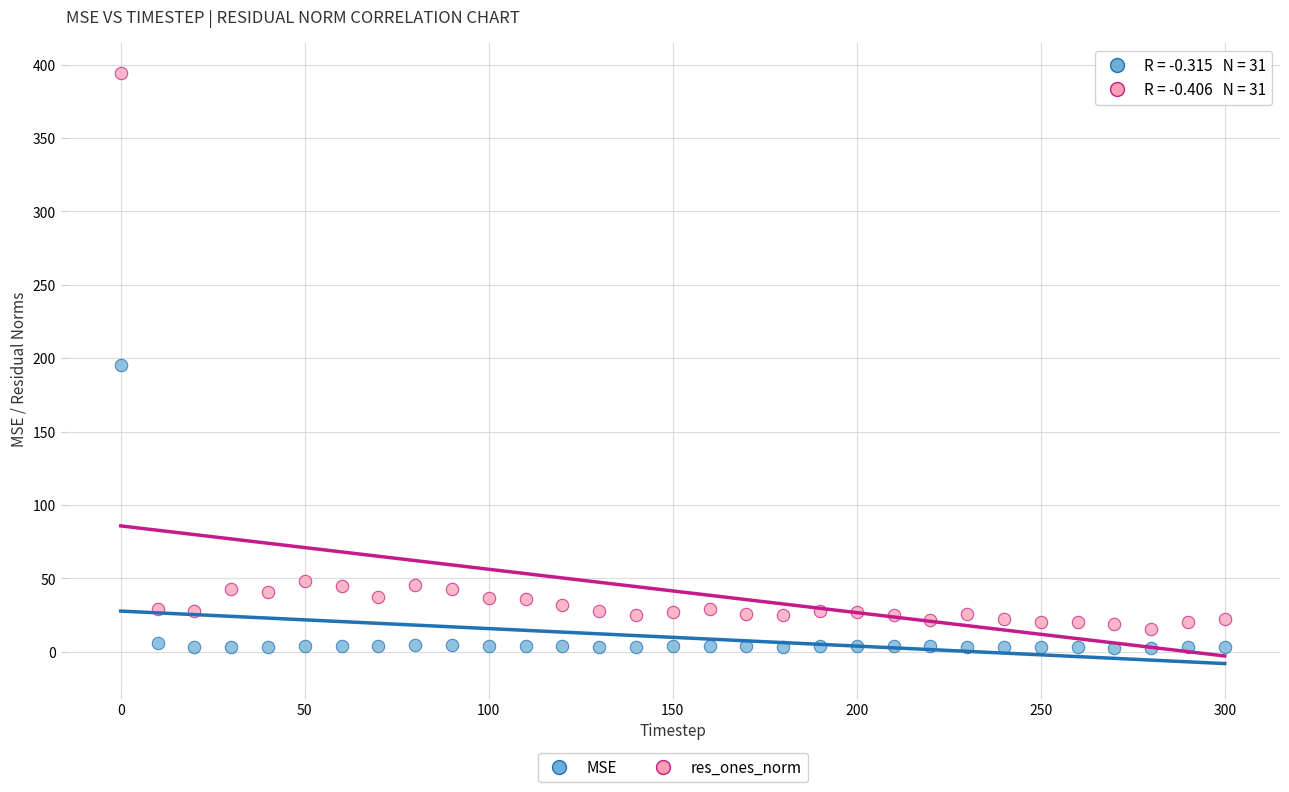

Which series reaches the minimum Y coordinate?

MSE